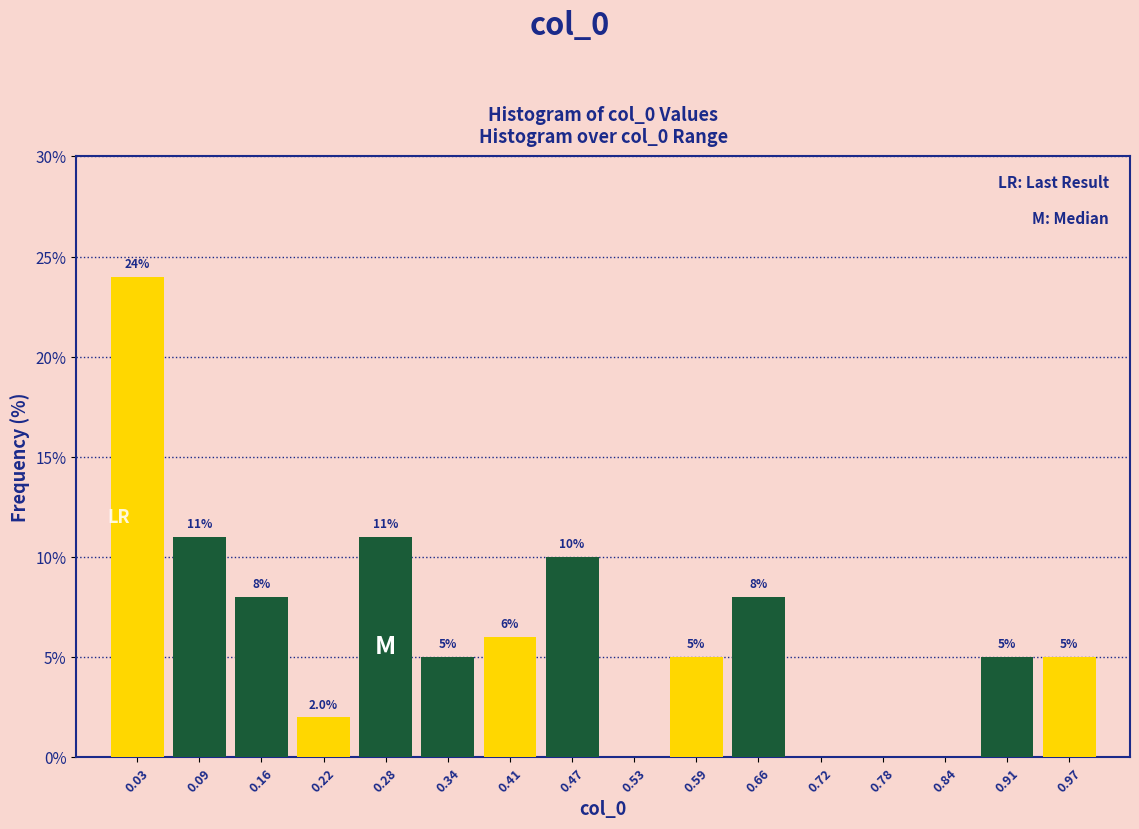

Which range on the x-axis has the tallest bar?

0.00 to 0.06